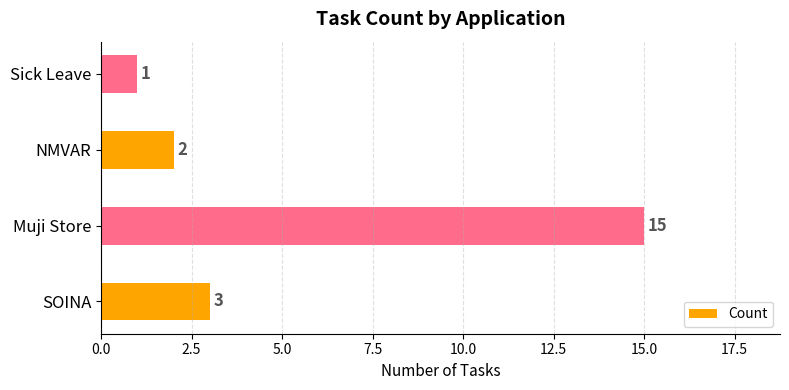

Reading bottom to top, what are all the values shown in this chart?

3	15	2	1